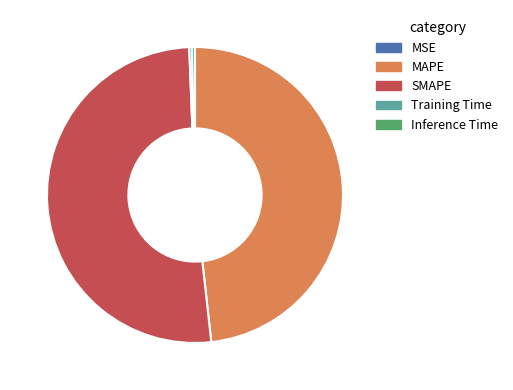

Is it true that Training Time is 14% of the pie?

False